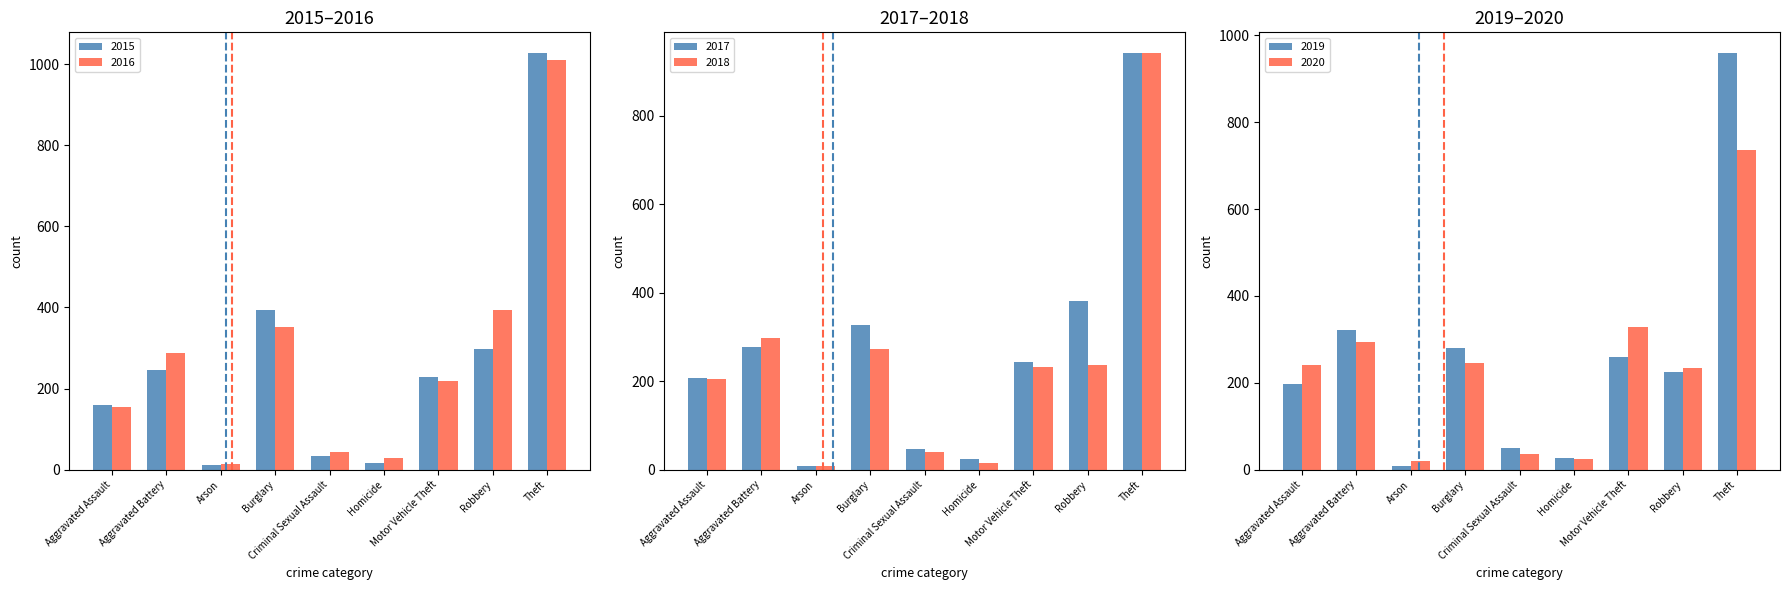

What is the label of the 6th bar from the right?

Burglary